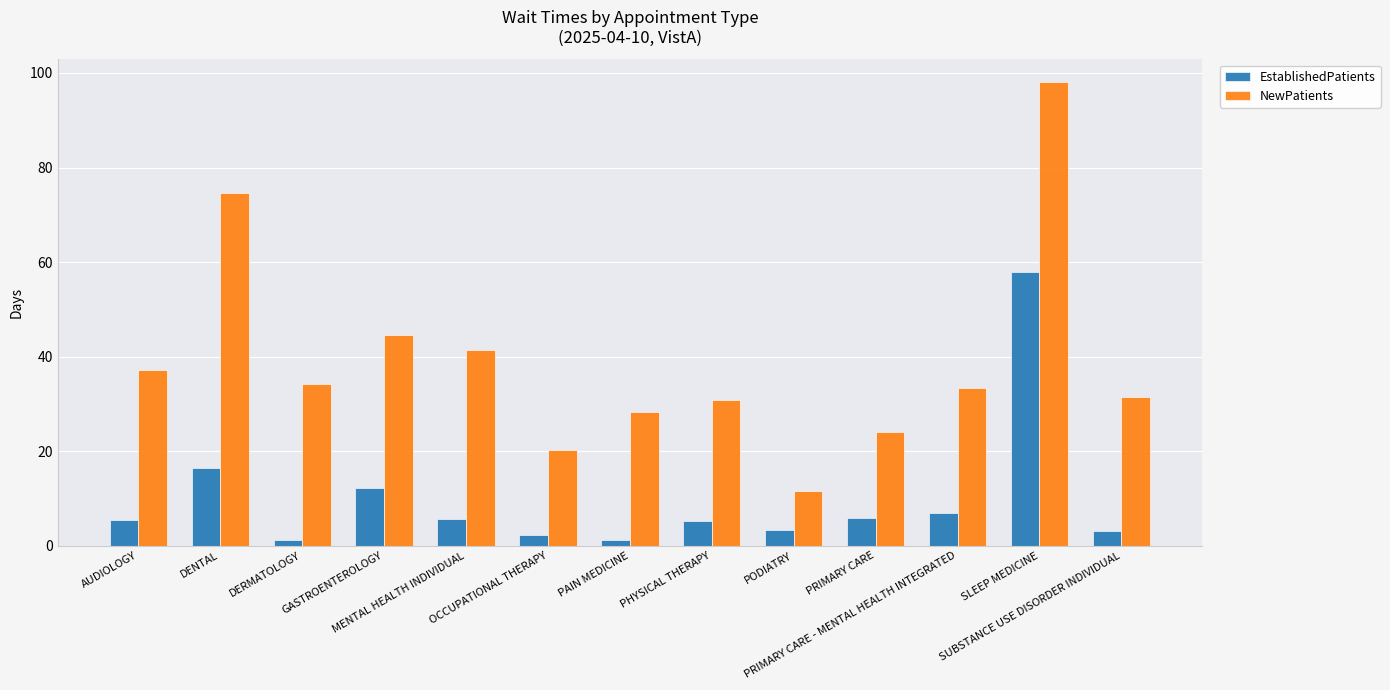

Which series has the largest total across all categories?

NewPatients